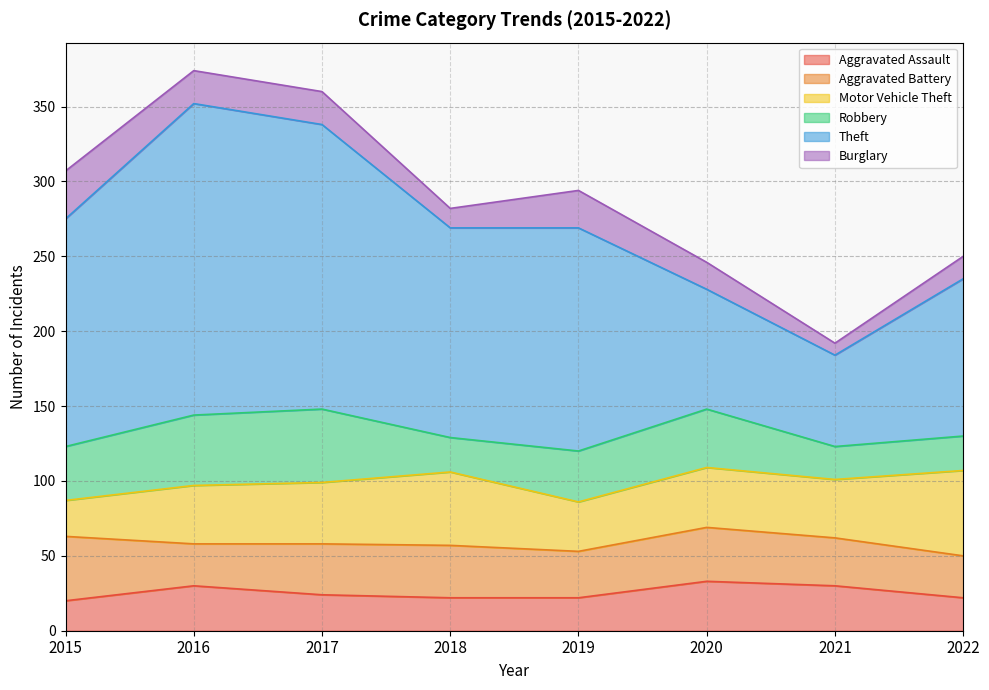

Does the chart have visible grid lines?

Yes